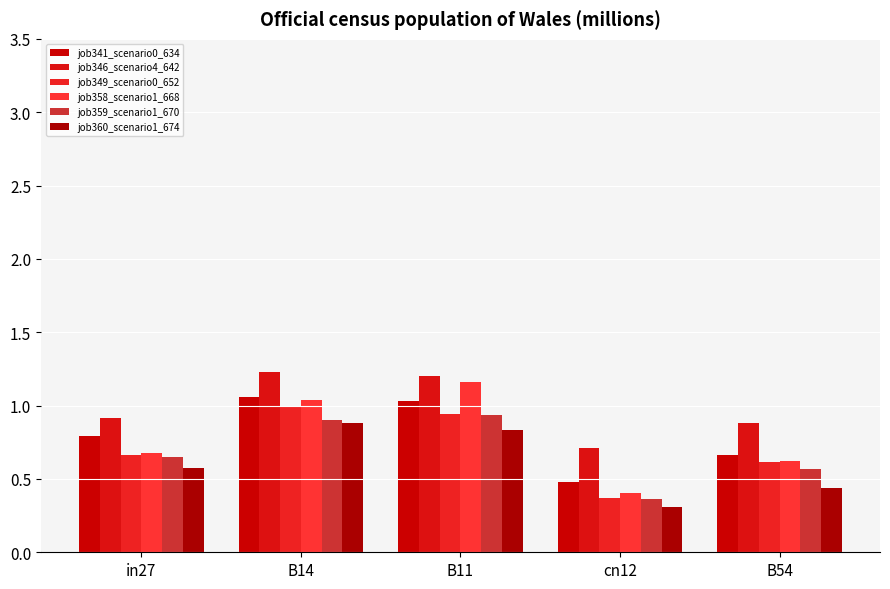

What is the sum of all job359_scenario1_670 values?

3.4